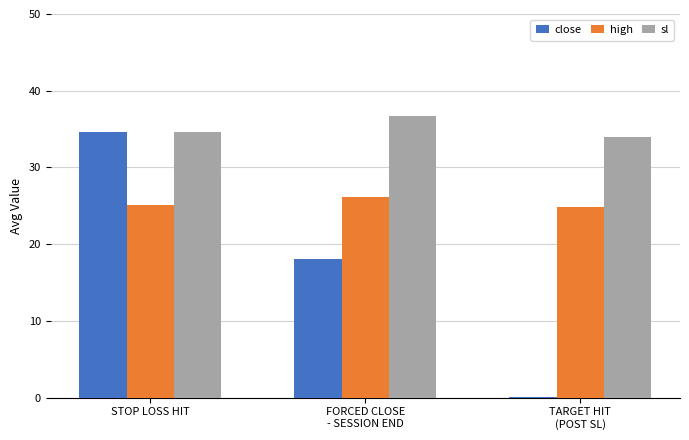

What is the maximum value for high?

26.2